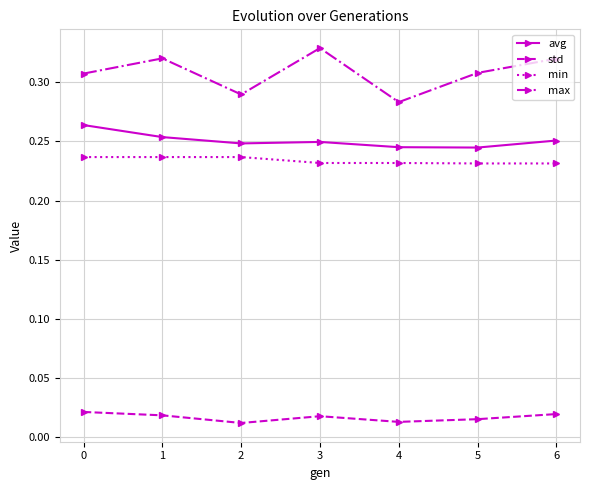

True or false: min and std intersect in this chart.

False